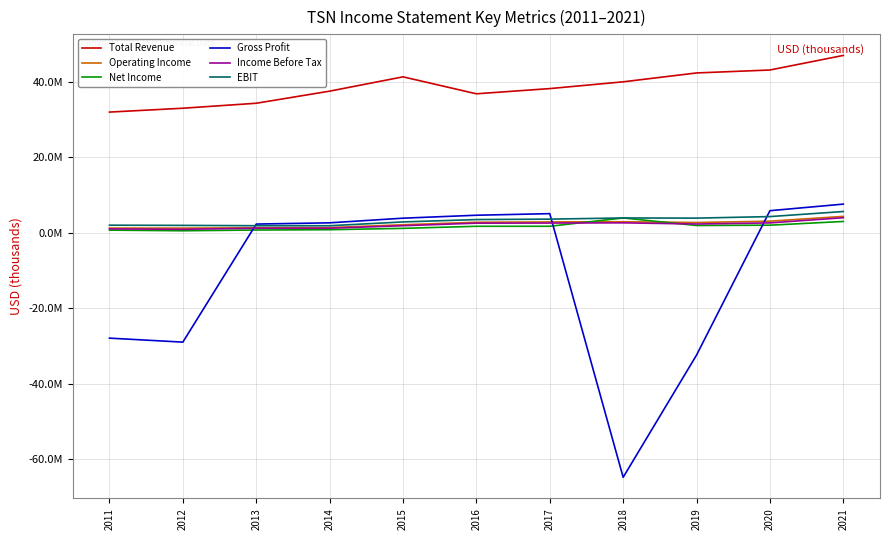

True or false: Income Before Tax has a value of 277682 at 2014.

False